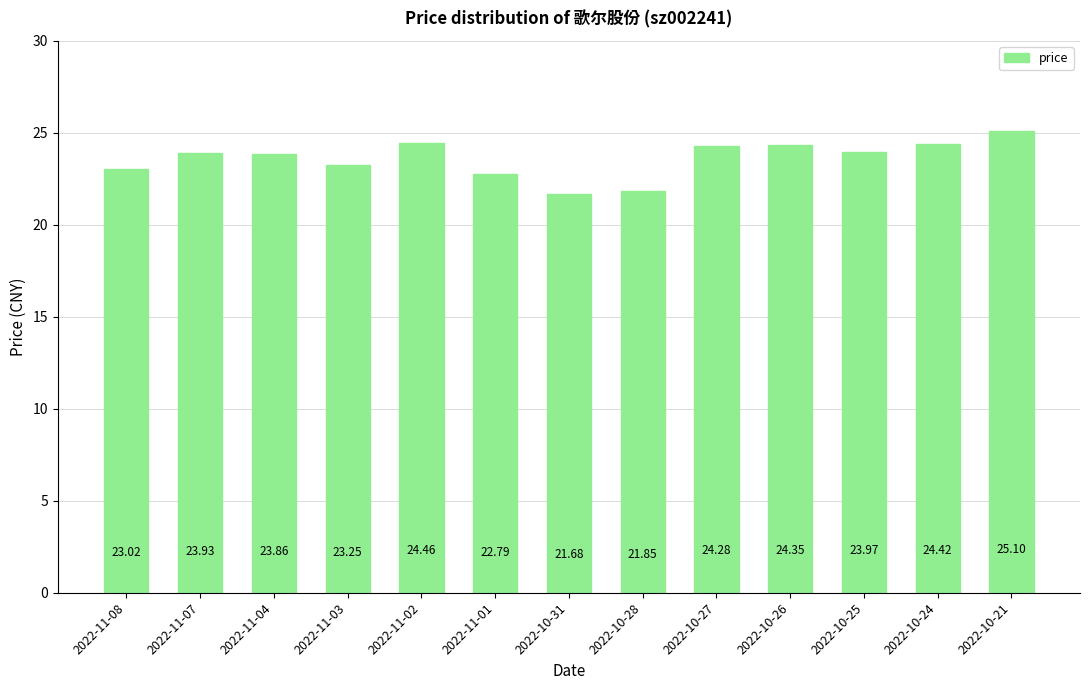

List the labels in order of value, smallest first.

2022-10-31, 2022-10-28, 2022-11-01, 2022-11-08, 2022-11-03, 2022-11-04, 2022-11-07, 2022-10-25, 2022-10-27, 2022-10-26, 2022-10-24, 2022-11-02, 2022-10-21